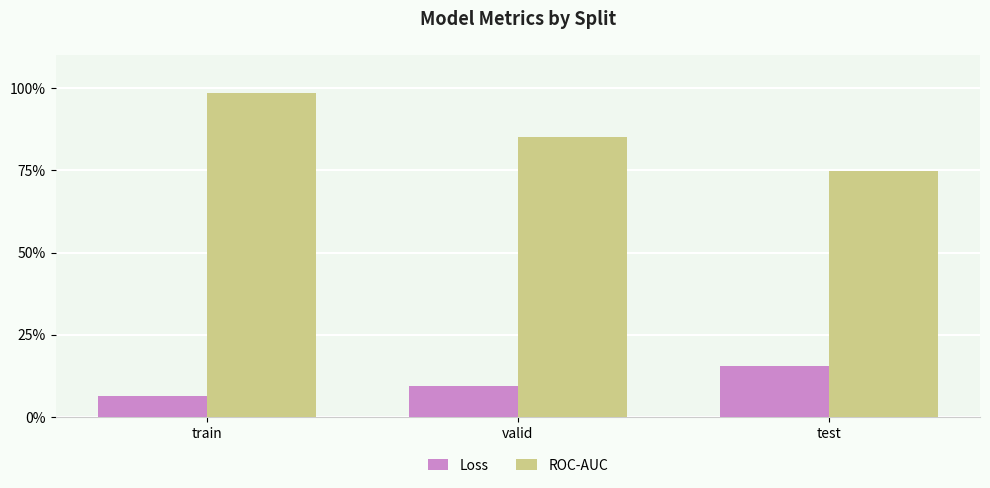

At which category is the sum across all series the highest?

train